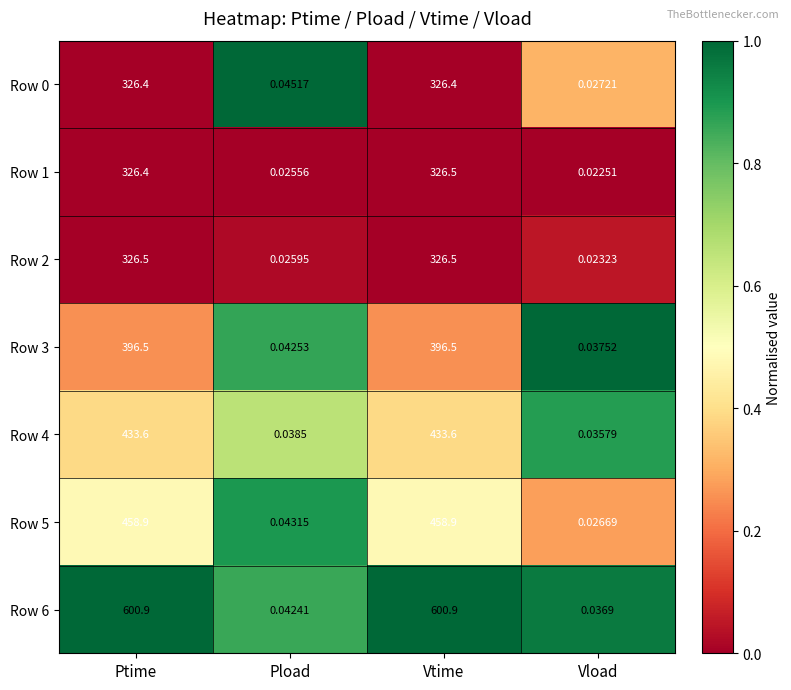

How many data points does each series have?

4